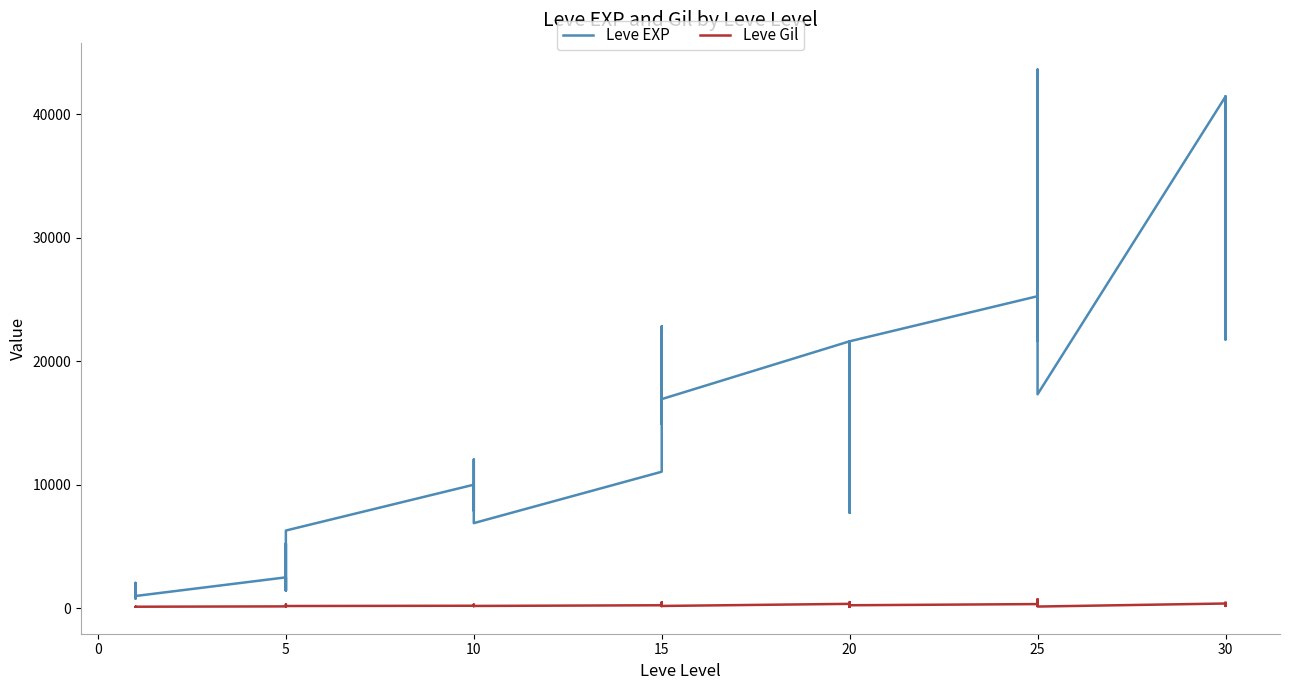

Which series has the largest range (max minus min)?

Leve EXP